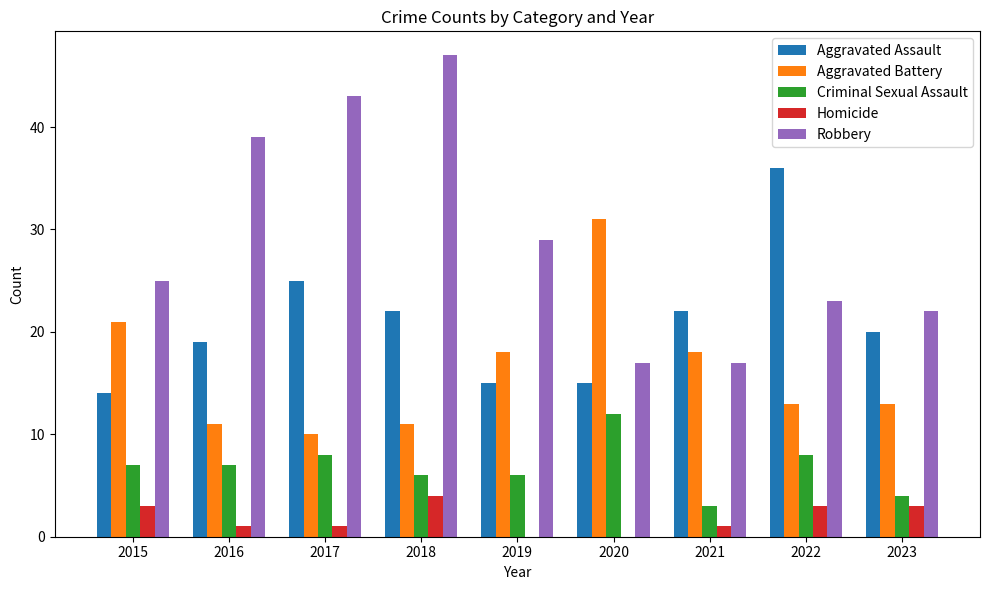

The Robbery series shows 23 at 2022. True or false?

True